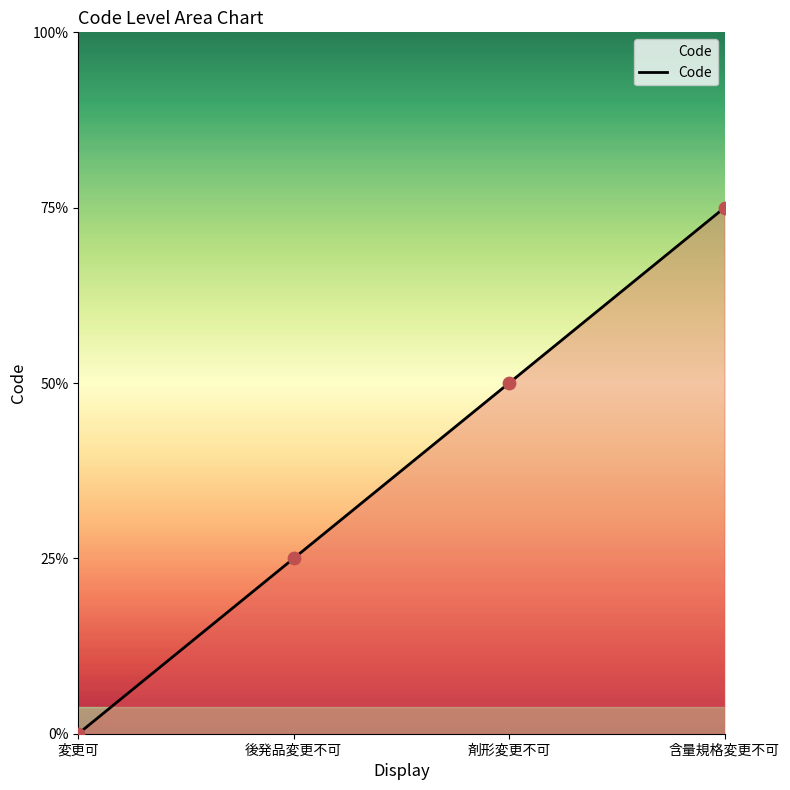

Which has a higher value, 剤形変更不可 or 変更可?

剤形変更不可